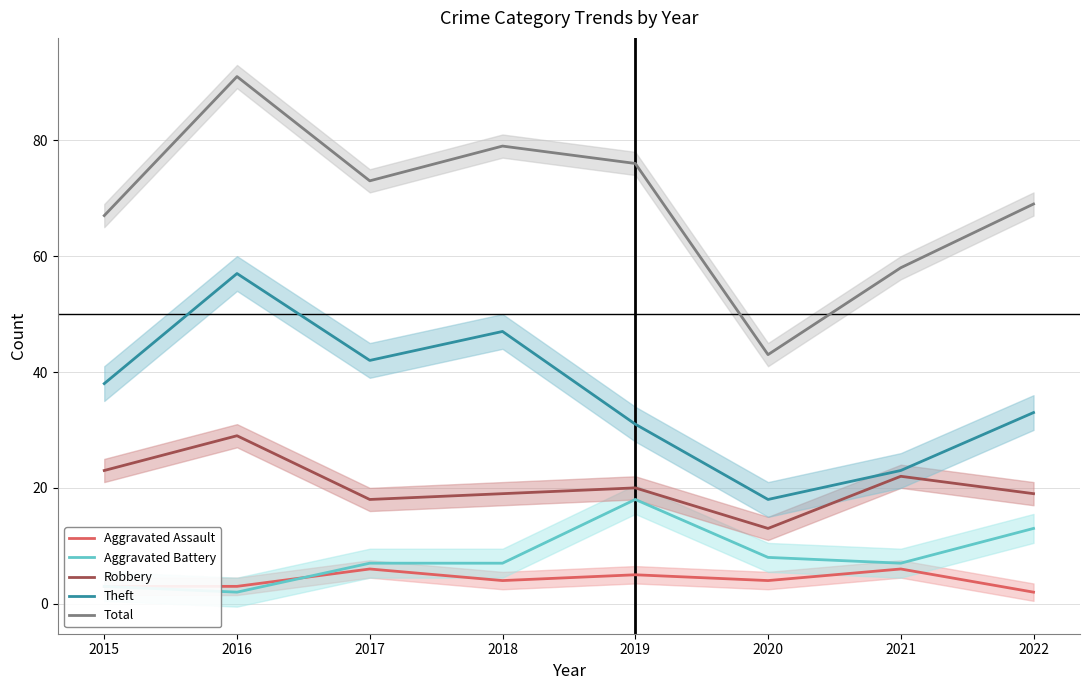

What is the value of the Theft point at the 7th from the left?

23